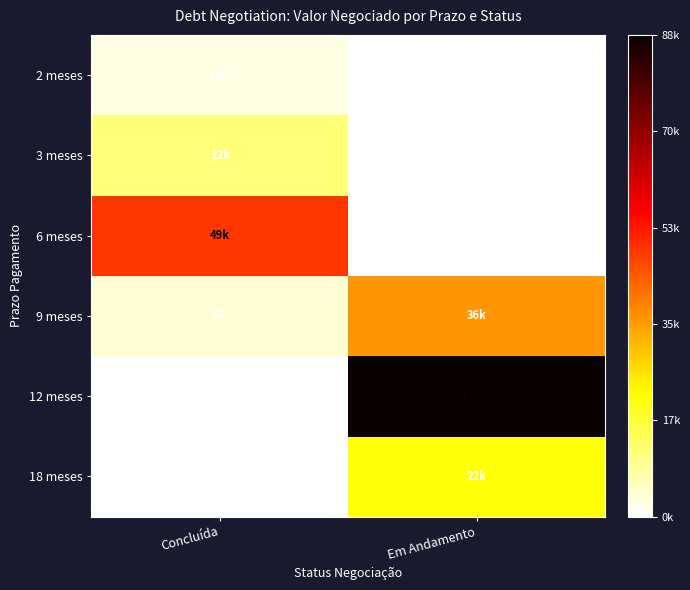

Which category has the highest value in the 2 meses series?

Concluída